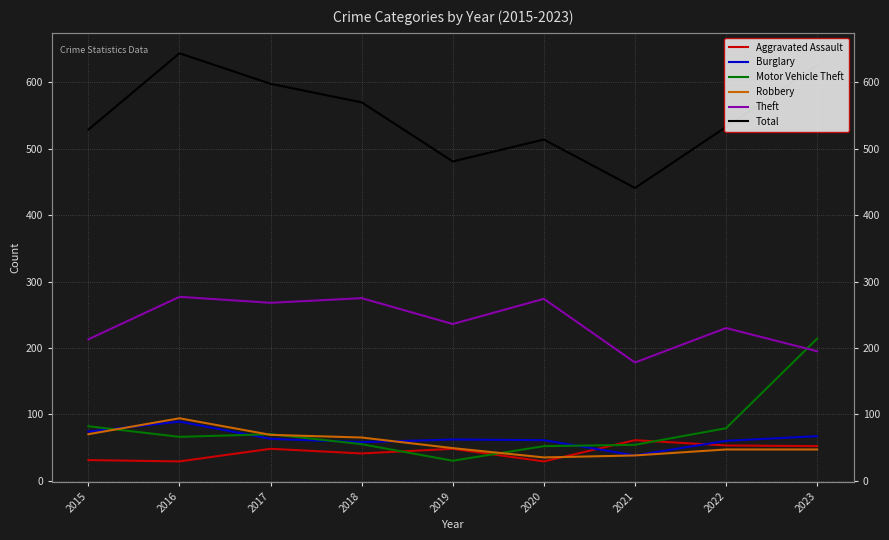

What is the difference between the maximum and minimum values in the Robbery series?

59